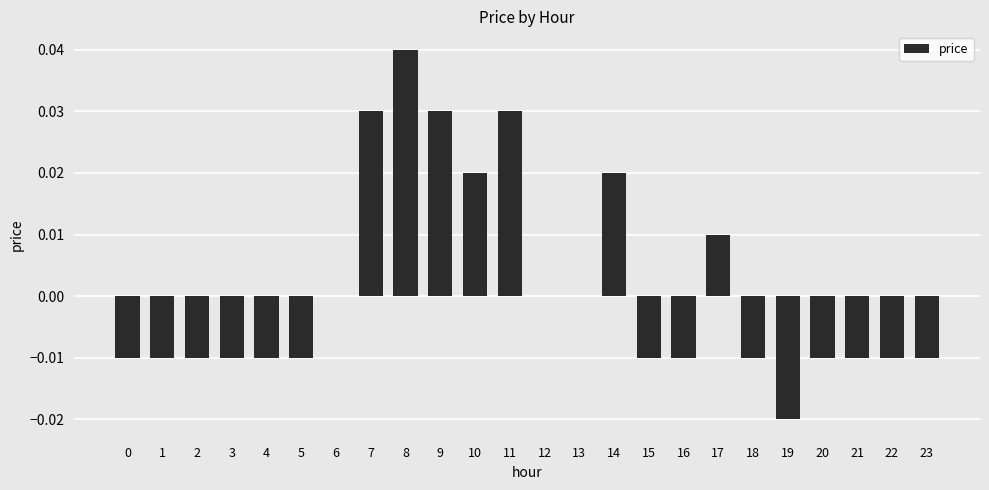

Are the bars horizontal?

No